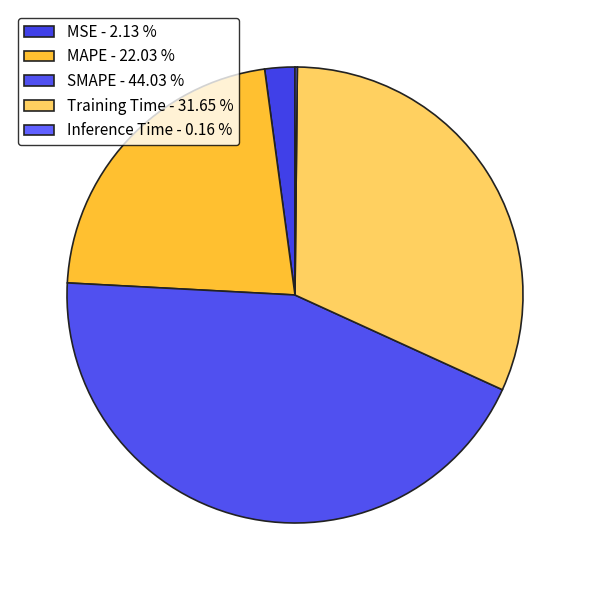

Count the number of slices in the pie.

5